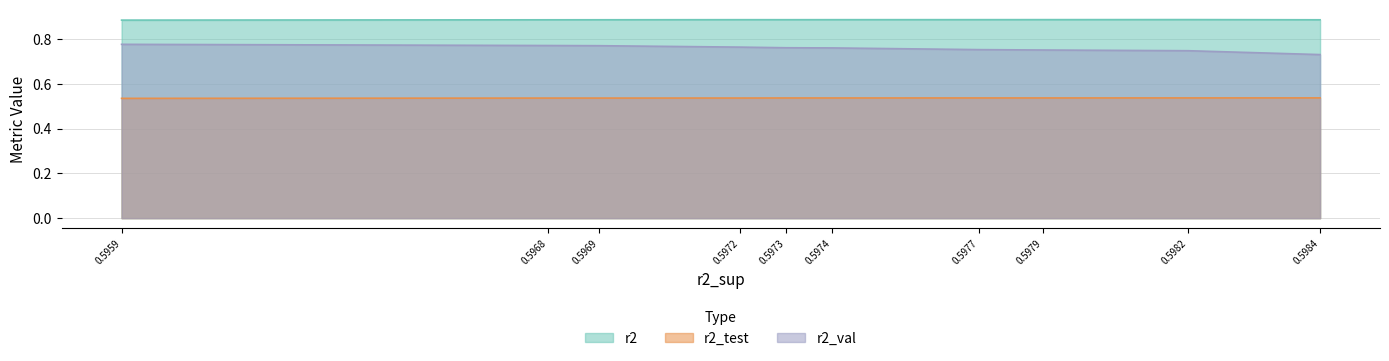

True or false: r2_val and r2_test intersect in this chart.

False